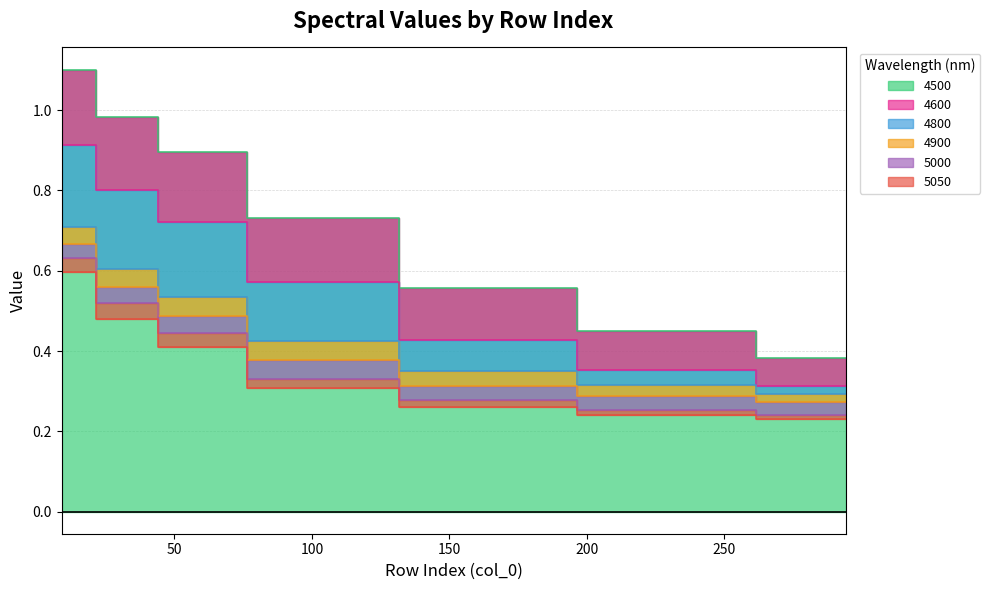

At which label does 4800 reach its minimum?

294